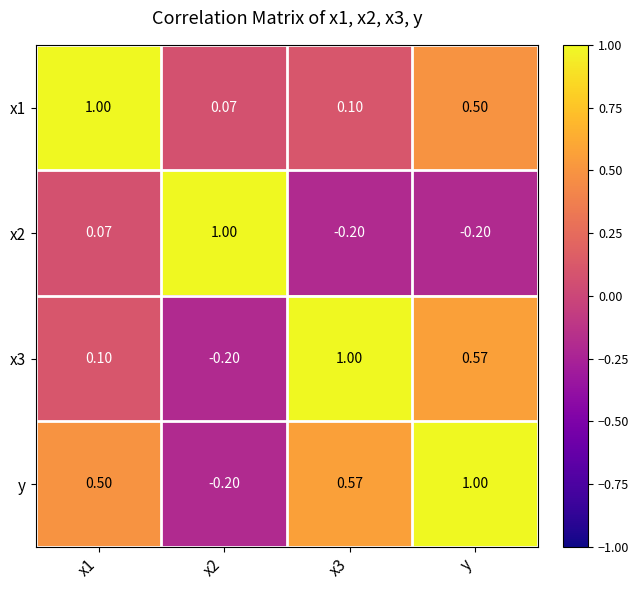

Which series has the largest total across all categories?

y